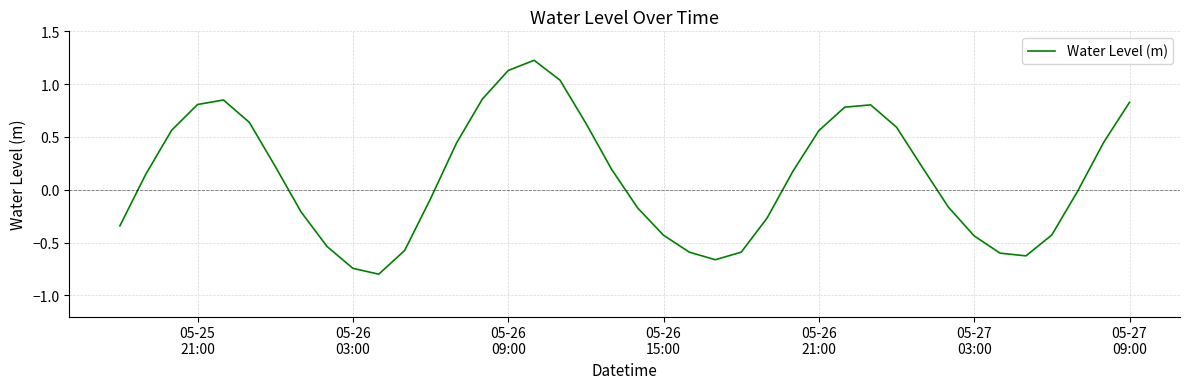

What is the minimum value shown in the chart?

-0.8